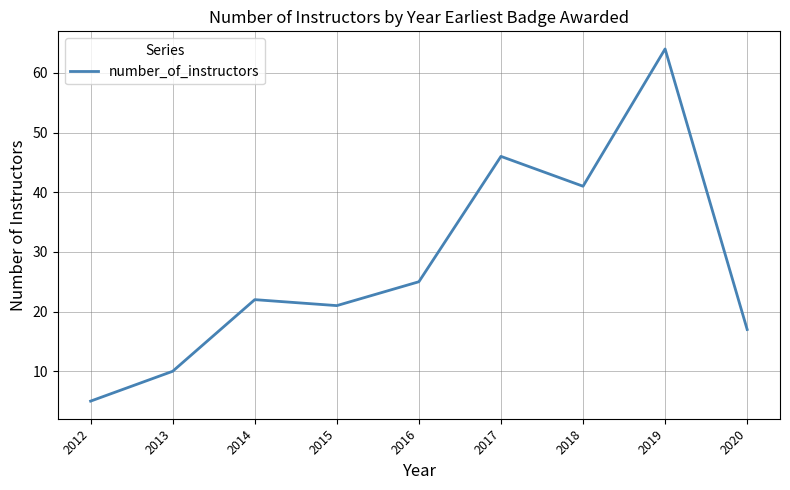

Does the chart display data point markers on the line(s)?

No